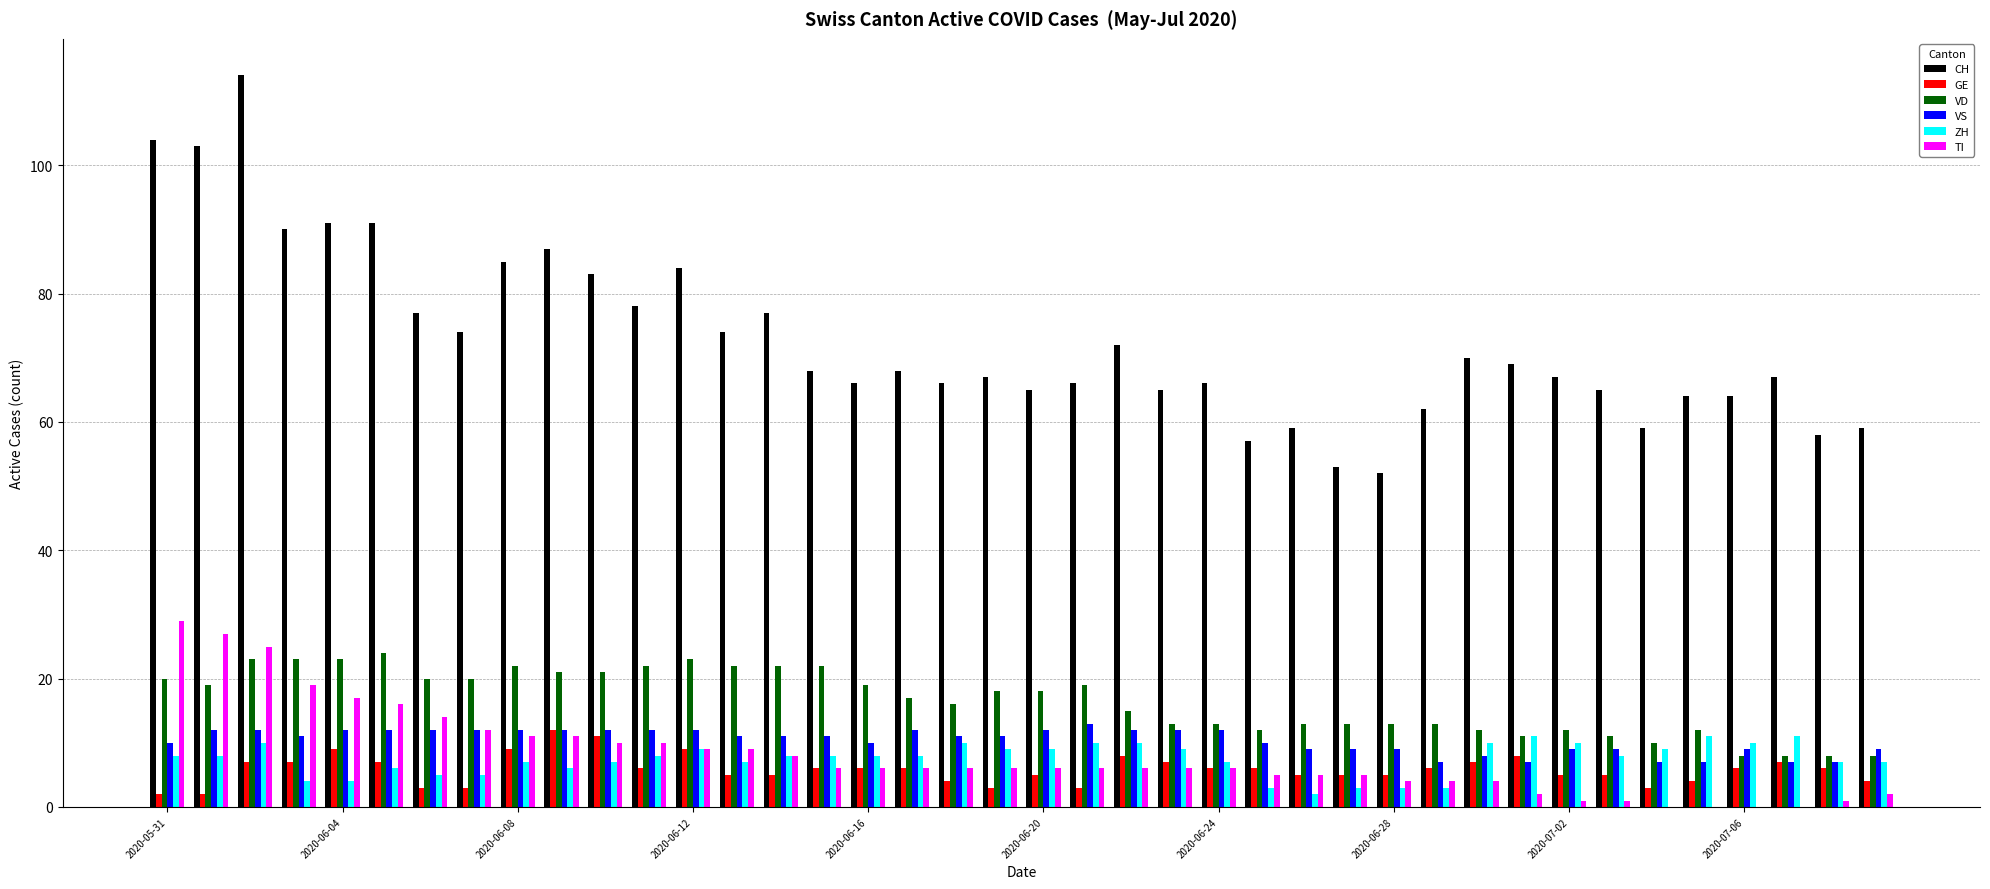

What is the highest value of the CH series?

114